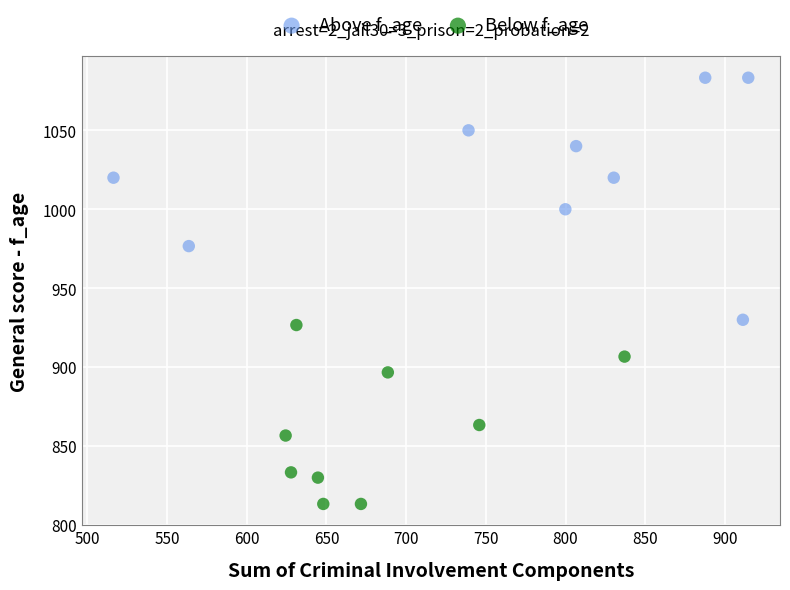

Which series has the largest Y range (max minus min)?

Above f_age